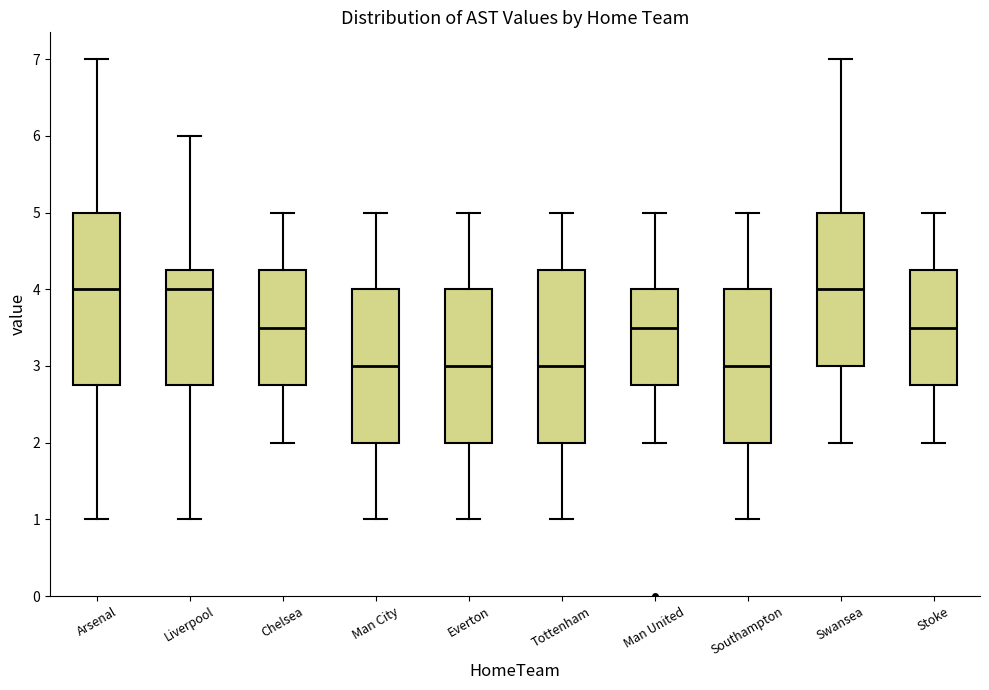

Reading left to right, transcribe this box plot: for each box, give where its median line is, the range the box spans, and where its two whiskers end, as read against the y-axis. The values are not printed on the chart, so give them approximately, as read against the axis.

Arsenal: median 4.0, box 2.8 to 5.0, whiskers 1.0 to 7.0
Liverpool: median 4.0, box 2.8 to 4.3, whiskers 1.0 to 6.0
Chelsea: median 3.5, box 2.8 to 4.3, whiskers 2.0 to 5.0
Man City: median 3.0, box 2.0 to 4.0, whiskers 1.0 to 5.0
Everton: median 3.0, box 2.0 to 4.0, whiskers 1.0 to 5.0
Tottenham: median 3.0, box 2.0 to 4.3, whiskers 1.0 to 5.0
Man United: median 3.5, box 2.8 to 4.0, whiskers 2.0 to 5.0
Southampton: median 3.0, box 2.0 to 4.0, whiskers 1.0 to 5.0
Swansea: median 4.0, box 3.0 to 5.0, whiskers 2.0 to 7.0
Stoke: median 3.5, box 2.8 to 4.3, whiskers 2.0 to 5.0